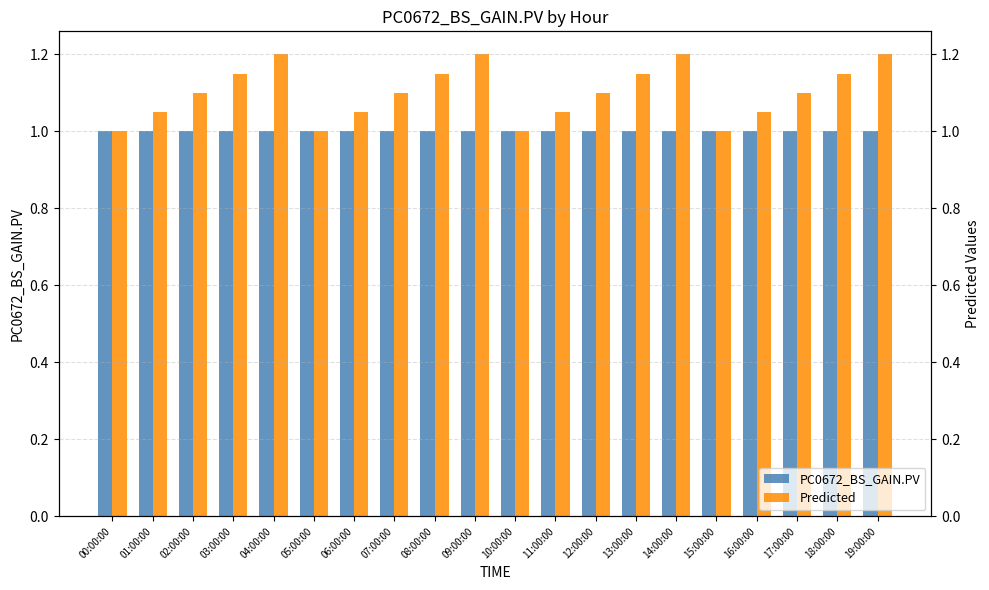

What are all the series names shown in the legend?

PC0672_BS_GAIN.PV, Predicted